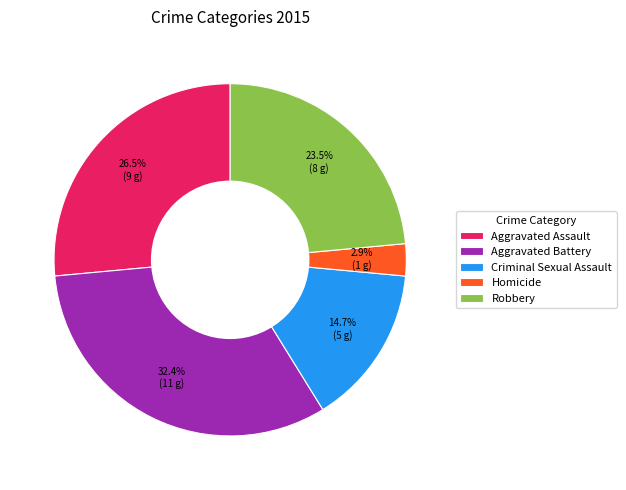

Is the sum of Homicide and Criminal Sexual Assault greater than half?

No